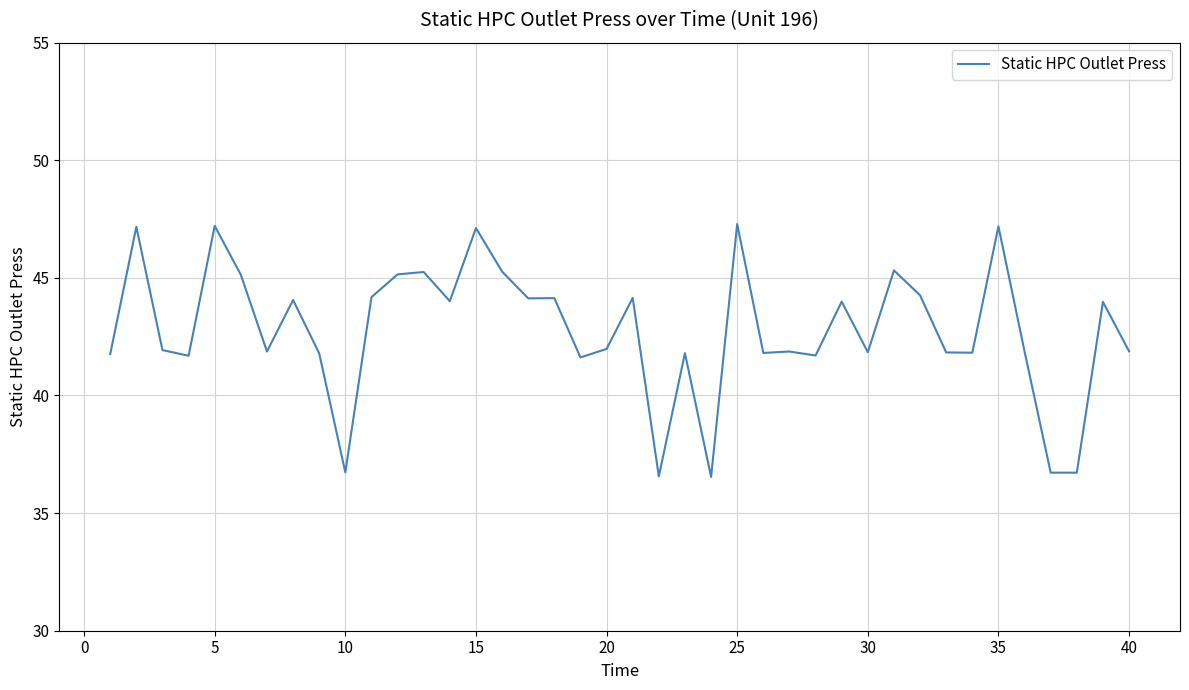

Count the number of values greater than 41.

35